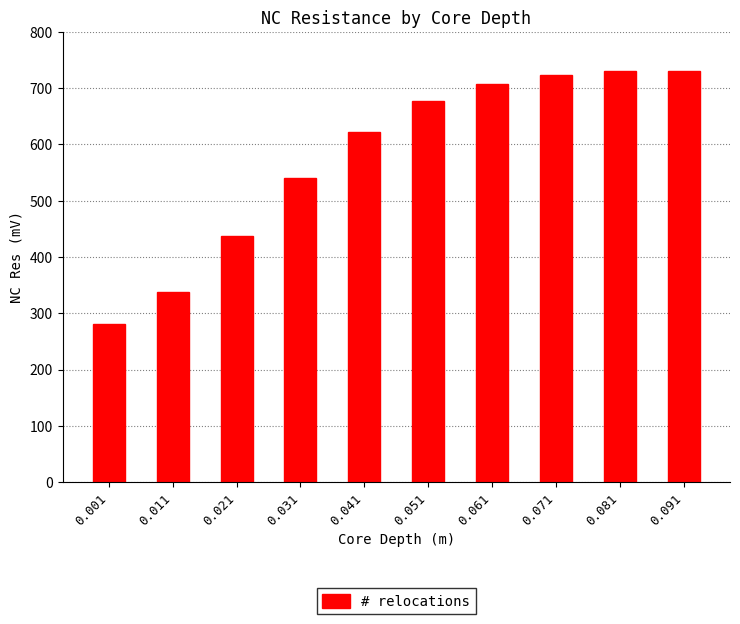

What is the value of the 10th bar from the left?

729.9